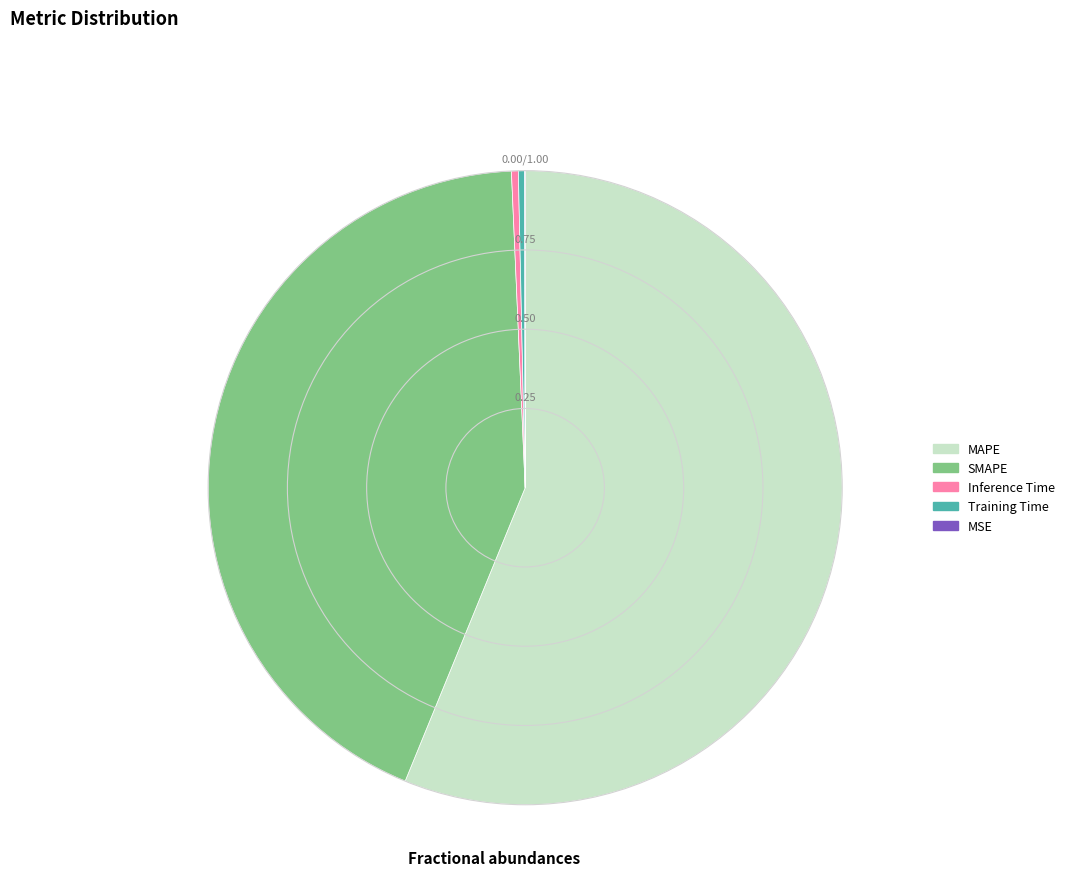

Combined, do Inference Time and MAPE account for over 50%?

Yes